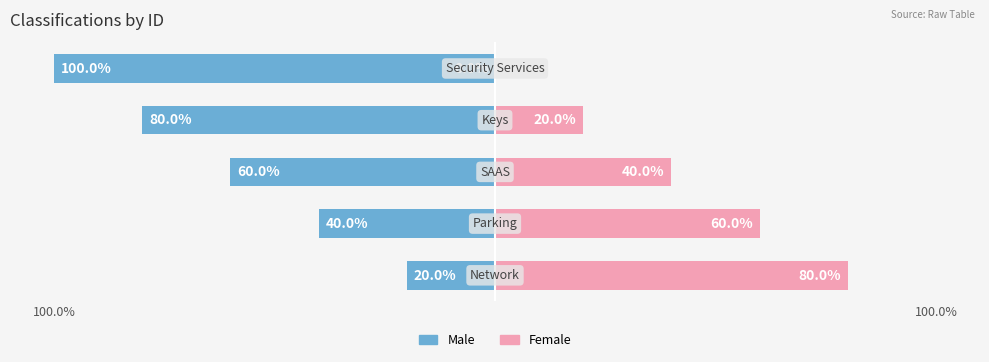

What is the difference between the maximum and minimum values in the Male series?

80